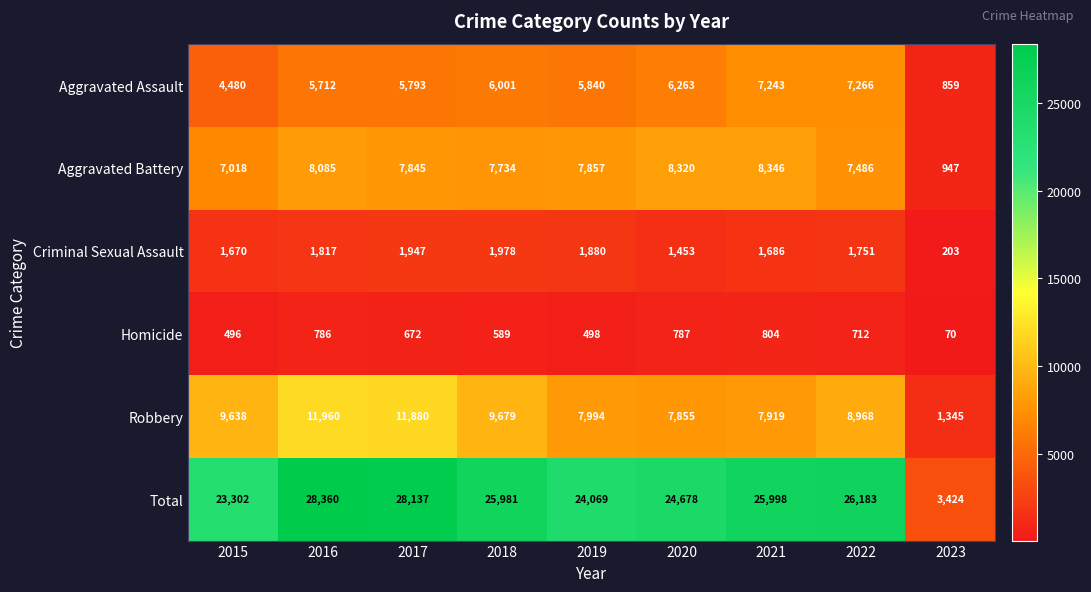

What is the sum of all Aggravated Battery values?

63638